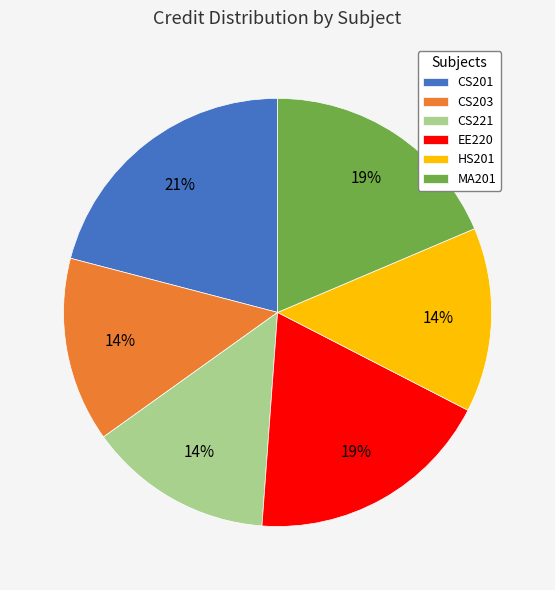

What is the largest slice in the pie chart?

CS201